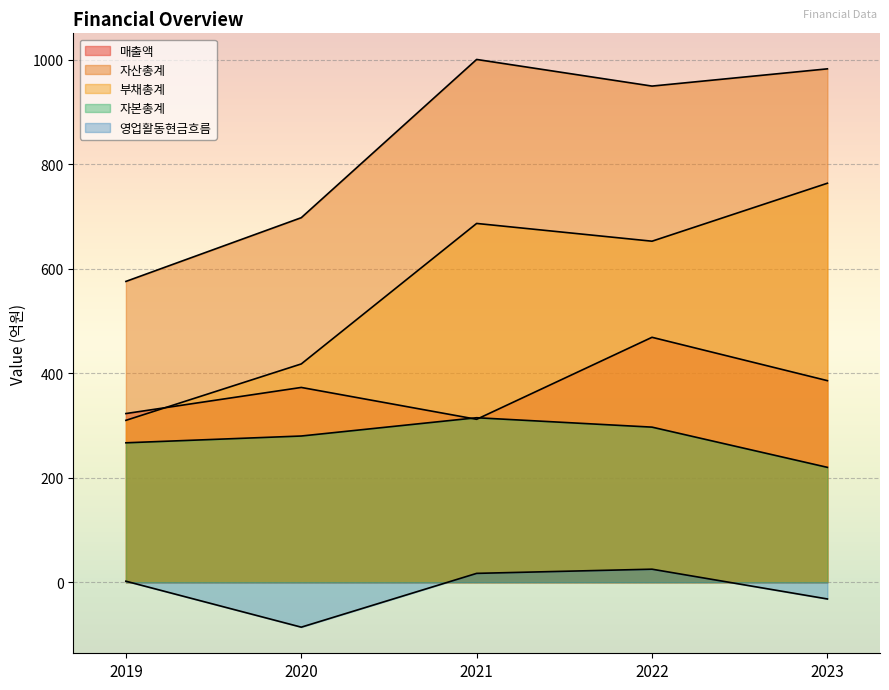

Reading right to left, transcribe all the data shown in this chart.

매출액: 2023=386	2022=469	2021=312	2020=373	2019=323
자산총계: 2023=983	2022=950	2021=1001	2020=698	2019=576
부채총계: 2023=764	2022=653	2021=687	2020=418	2019=310
자본총계: 2023=220	2022=297	2021=315	2020=280	2019=267
영업활동현금흐름: 2023=-32	2022=25	2021=17	2020=-86	2019=2